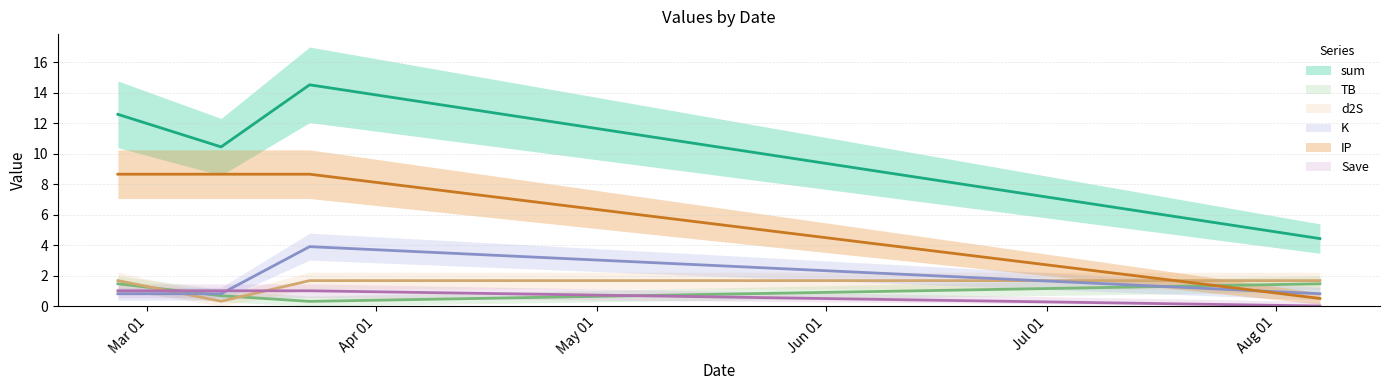

Reading left to right, list all the values displayed in this chart.

sum: 12.6	10.5	14.5	4.4
TB: 1.5	0.7	0.3	1.5
d2S: 1.7	0.3	1.7	1.7
K: 0.8	0.8	3.9	0.8
IP: 8.7	8.7	8.7	0.5
Save: 1.0	1.0	1.0	0.0